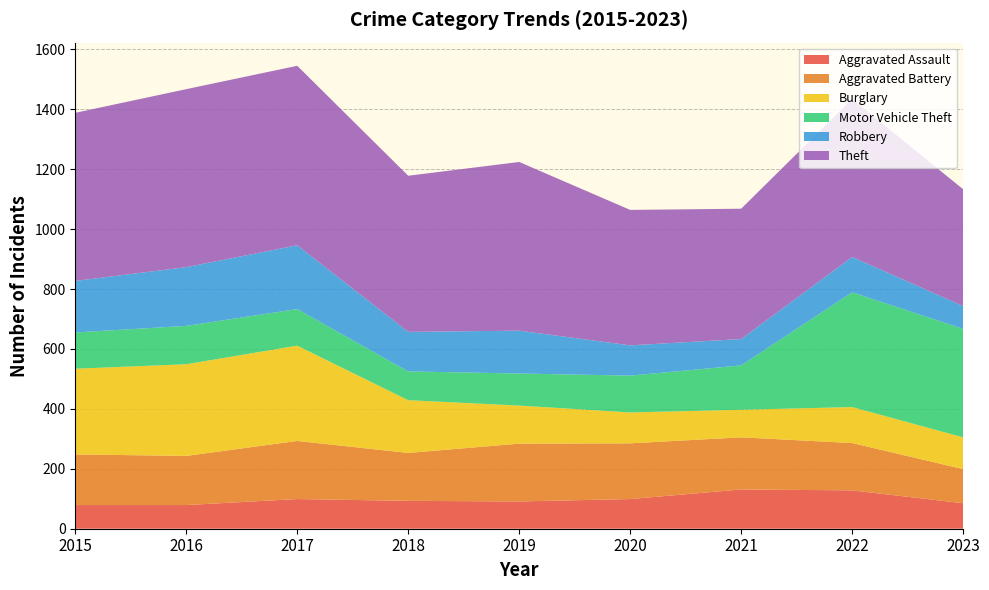

Reading left to right, transcribe all the data shown in this chart.

Aggravated Assault: 2015=79	2016=79	2017=99	2018=93	2019=91	2020=99	2021=131	2022=128	2023=85
Aggravated Battery: 2015=169	2016=164	2017=194	2018=160	2019=193	2020=186	2021=174	2022=158	2023=114
Burglary: 2015=286	2016=306	2017=318	2018=176	2019=127	2020=103	2021=92	2022=120	2023=106
Motor Vehicle Theft: 2015=121	2016=128	2017=122	2018=96	2019=107	2020=123	2021=148	2022=383	2023=362
Robbery: 2015=172	2016=196	2017=213	2018=132	2019=143	2020=101	2021=88	2022=118	2023=76
Theft: 2015=561	2016=594	2017=599	2018=521	2019=563	2020=452	2021=435	2022=527	2023=390